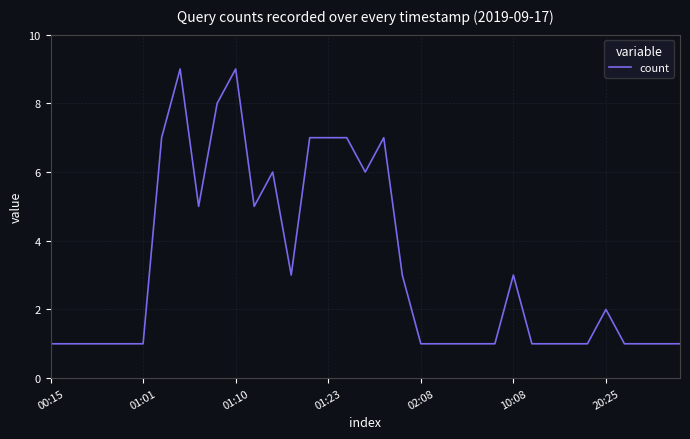

What is the minimum value shown in the chart?

1